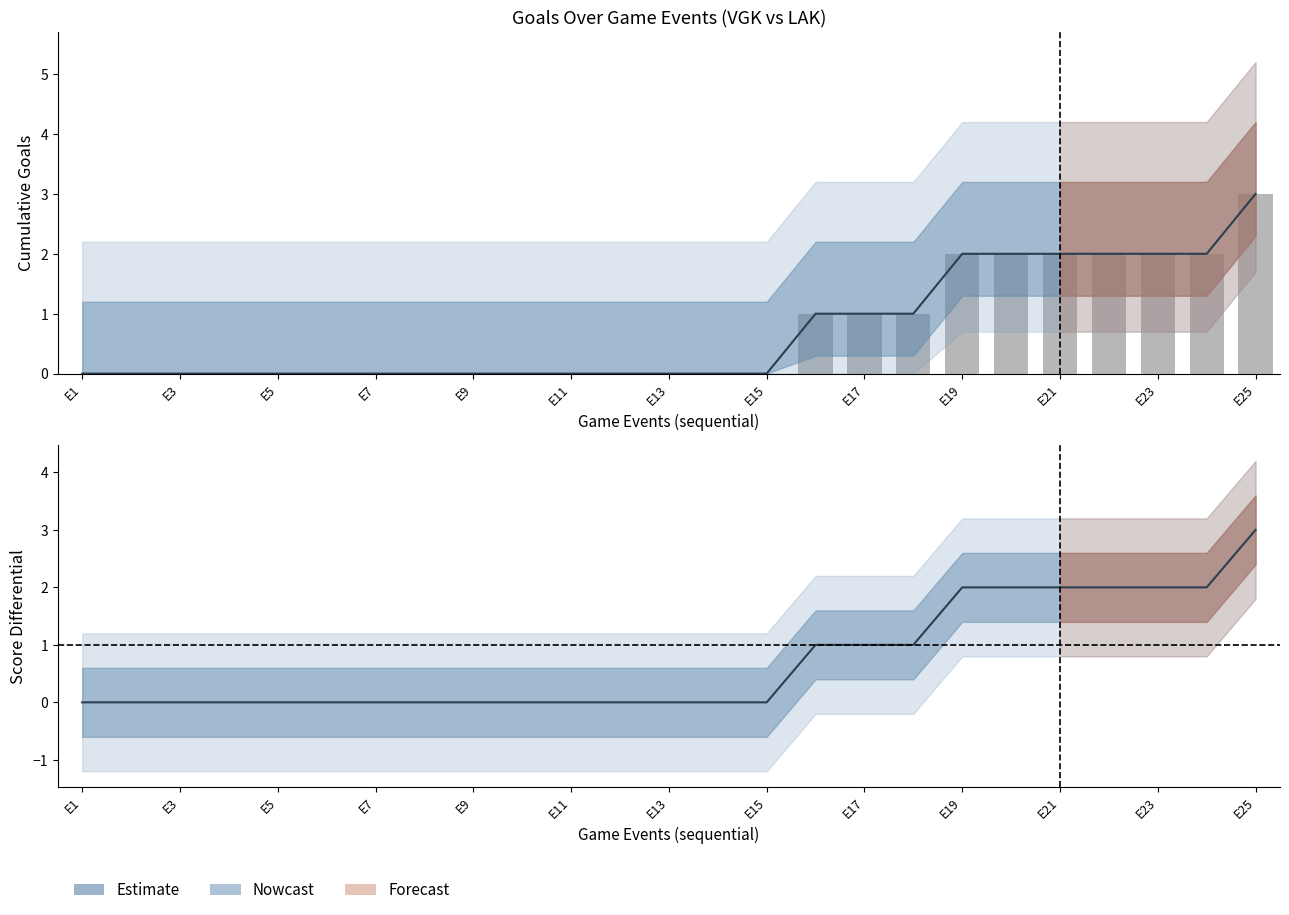

At E23, list the series in order from largest to smallest.

Estimate, Goals Home (raw)